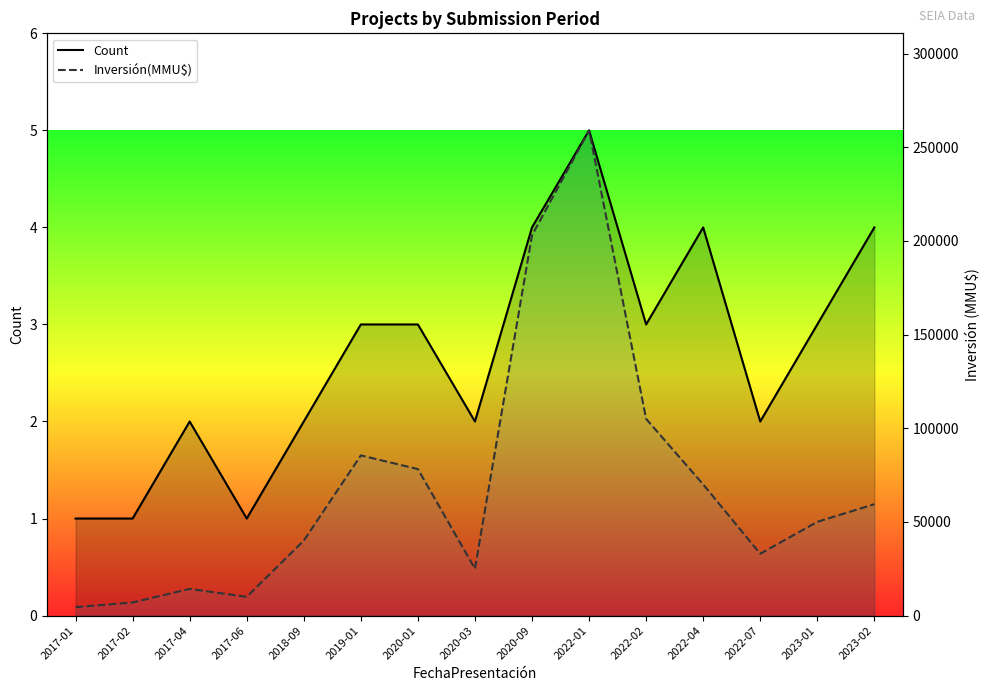

What are all the series names shown in the legend?

Count, Inversión(MMU$)